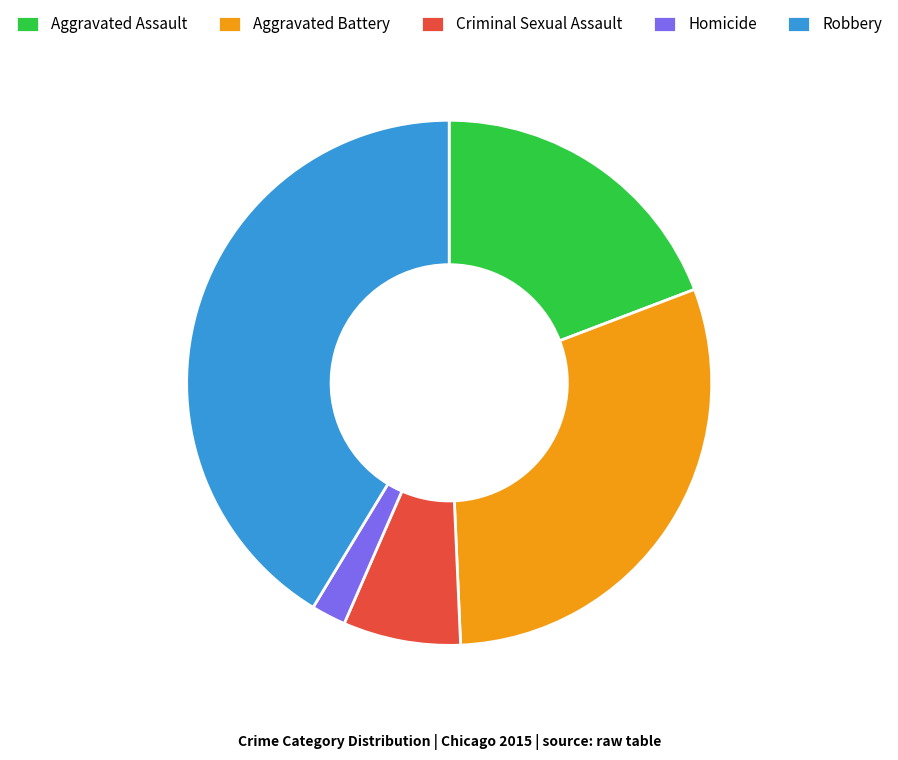

Does Aggravated Battery account for over 50% of the chart?

No